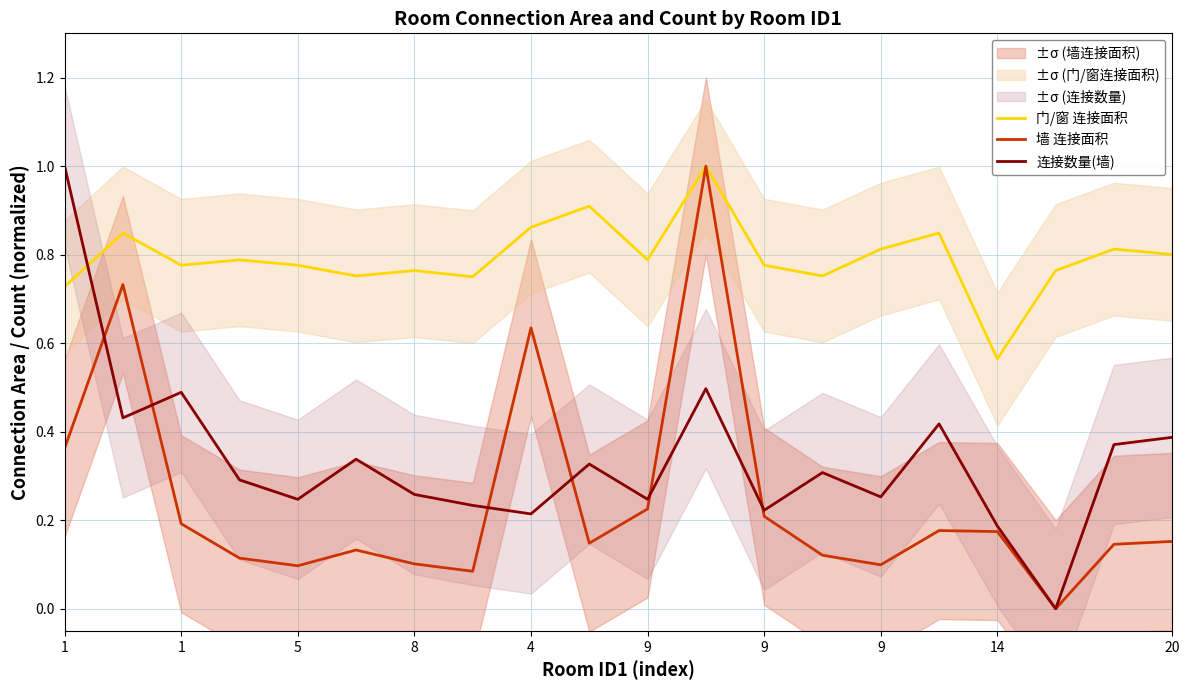

What is the difference between the 门/窗 连接面积 values at 15 and 9?

0.1